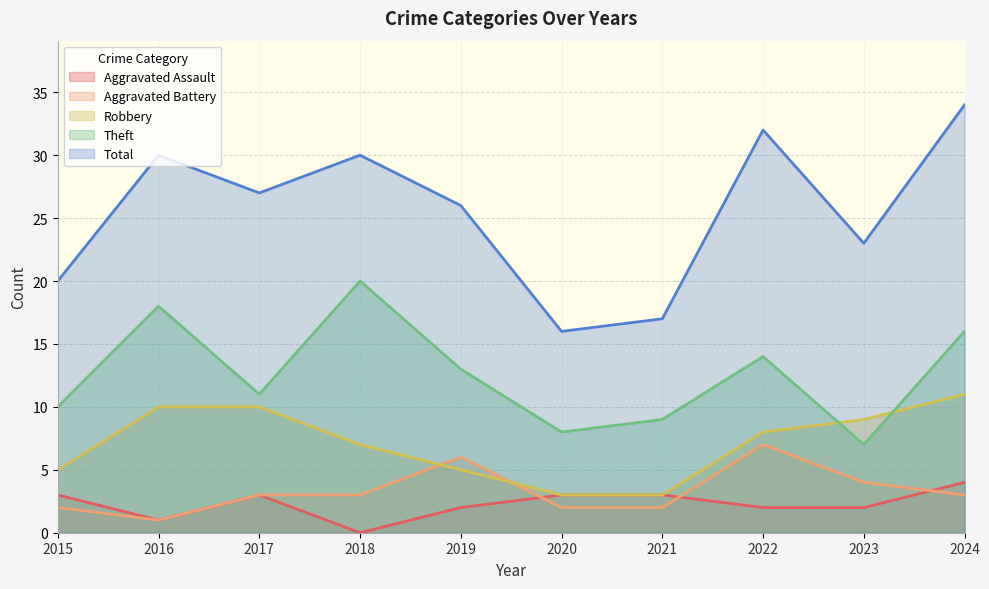

Between 2015 and 2019, which series saw the biggest shift?

Total